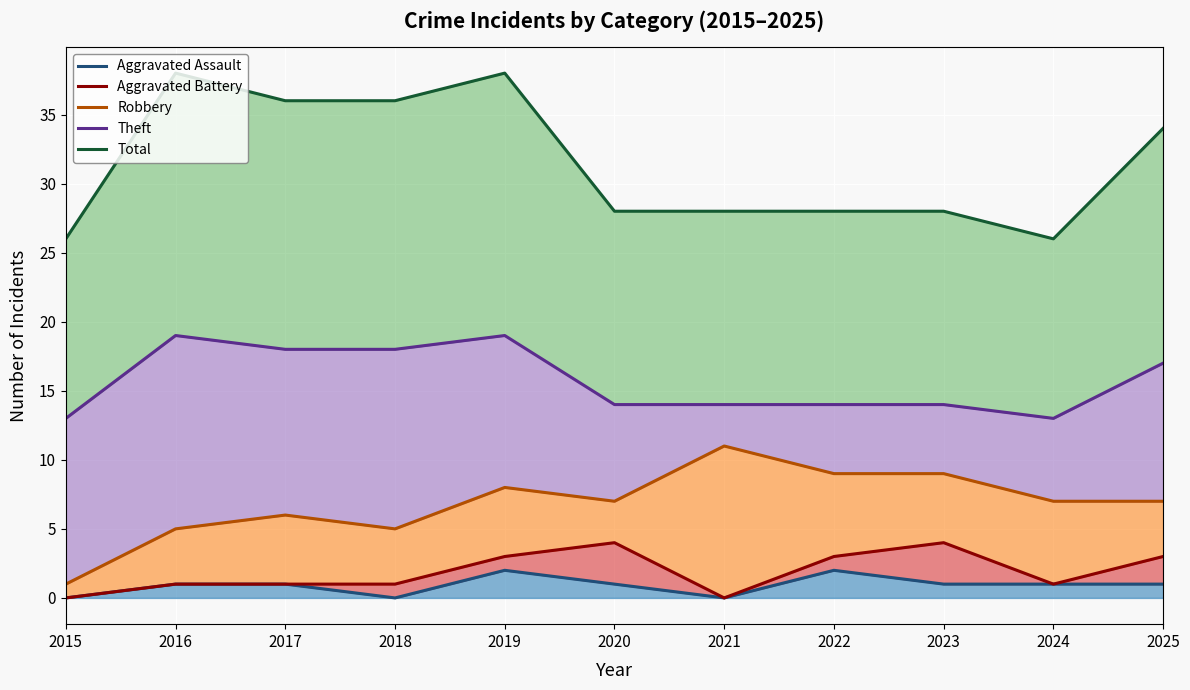

At how many categories does at least one series exceed 22?

11